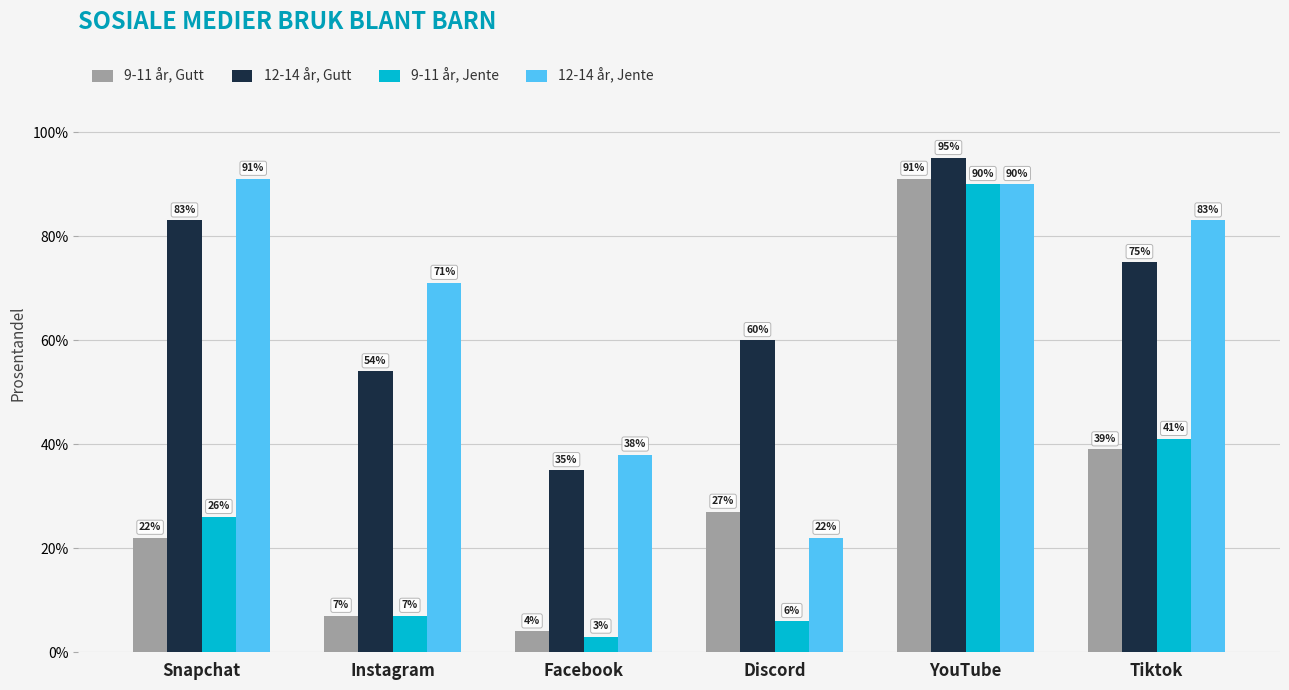

At which category is the sum across all series the highest?

YouTube